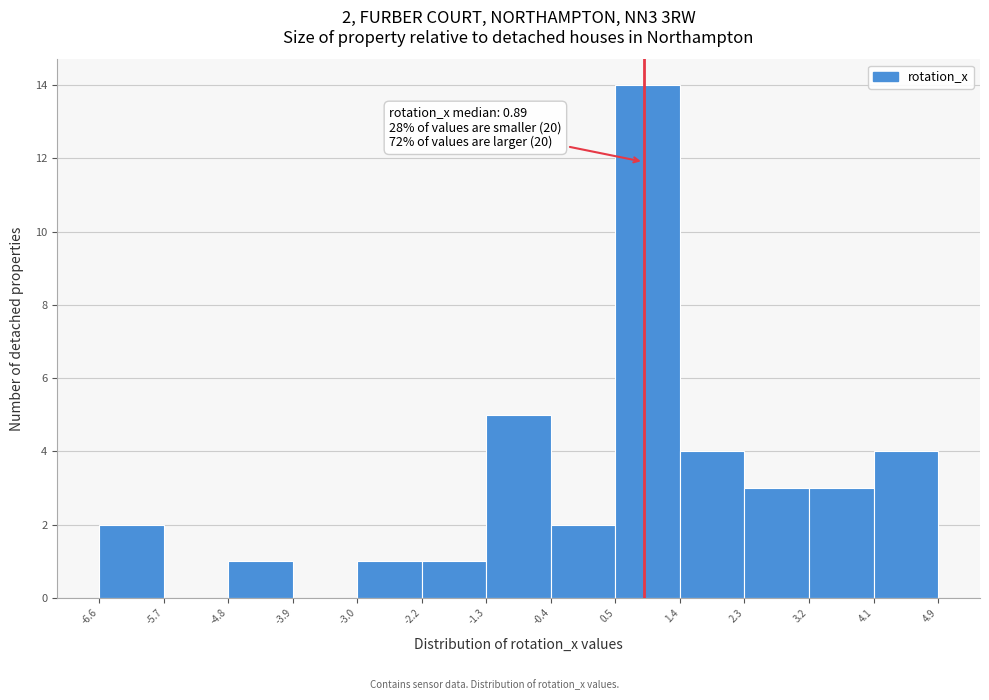

Over which range of the x-axis is the bar tallest?

0.5 to 1.4